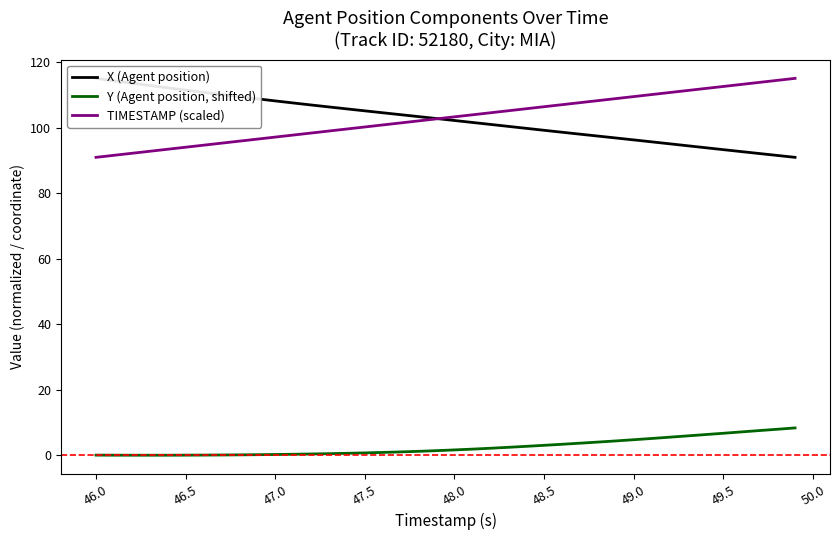

Which series has the largest total across all categories?

TIMESTAMP (scaled)